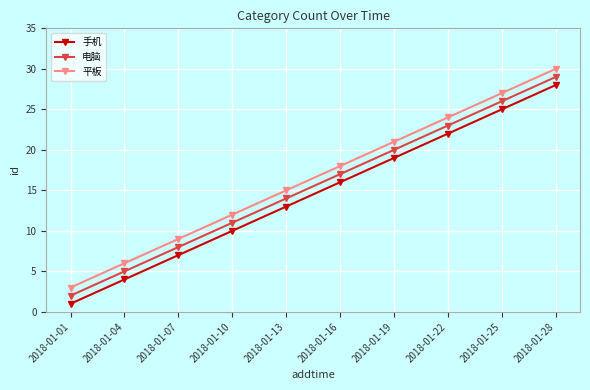

How many distinct data groups are displayed?

3